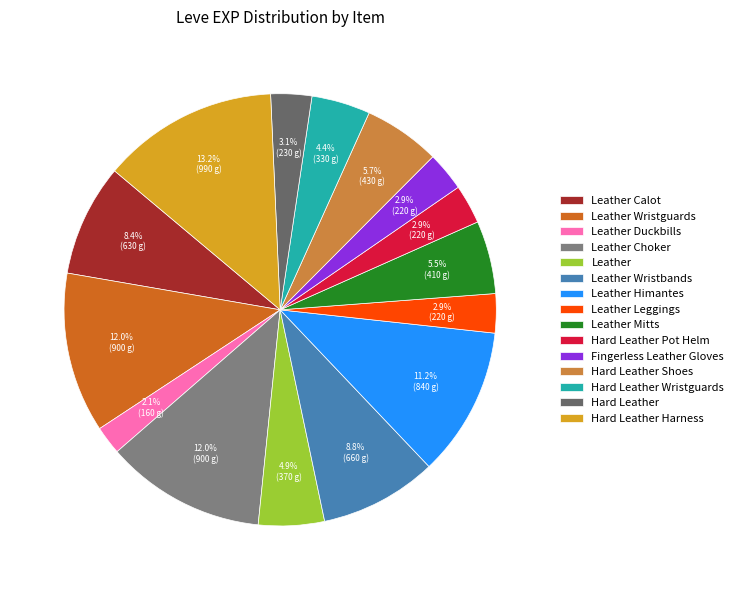

What is the ratio of the value at Leather Leggings to the value at Hard Leather Shoes?

0.5